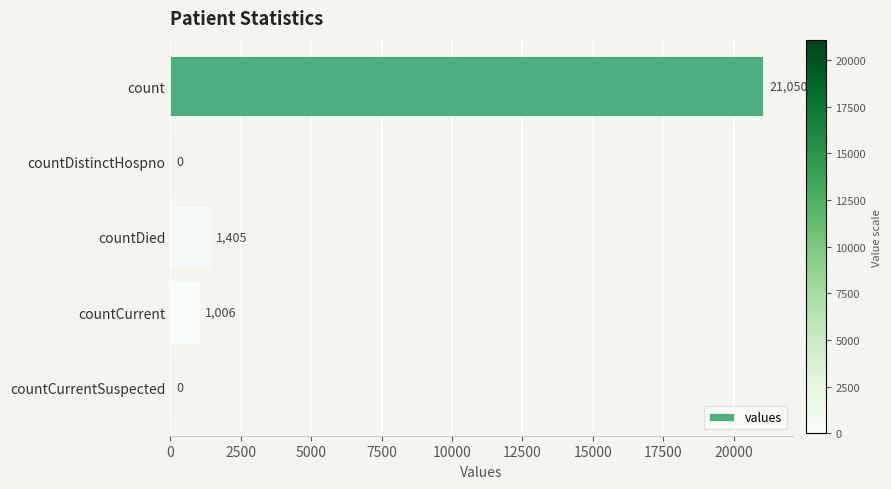

What is the sum of the values at countCurrent and countDied?

2411